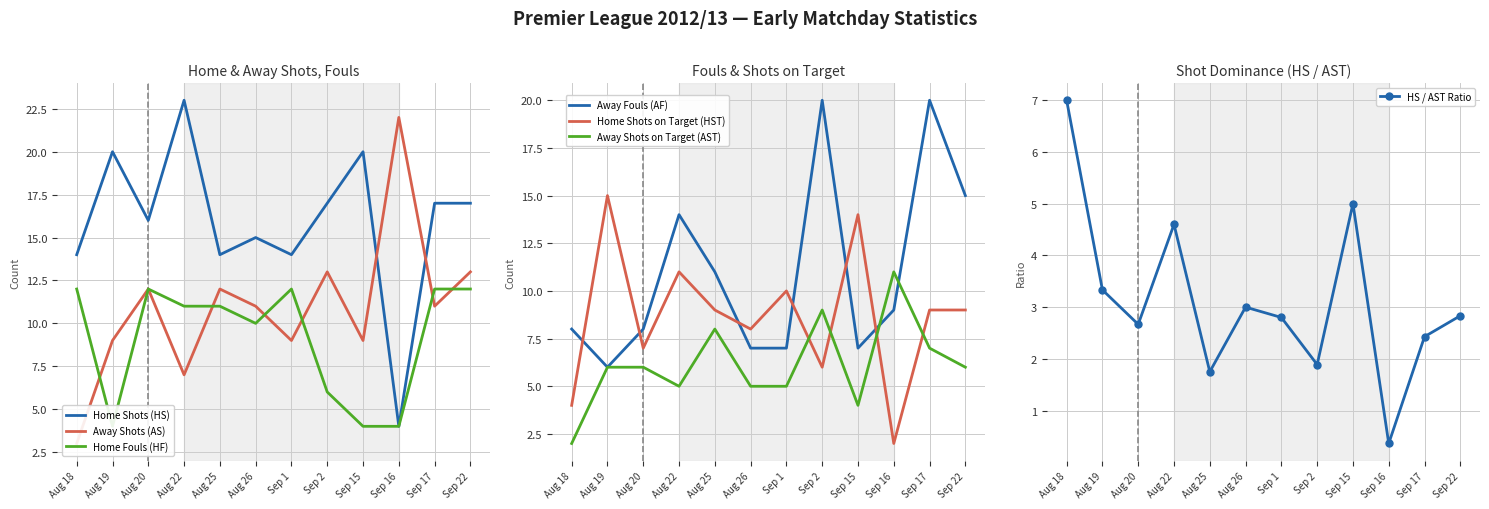

True or false: HF and HS cross at least once.

False